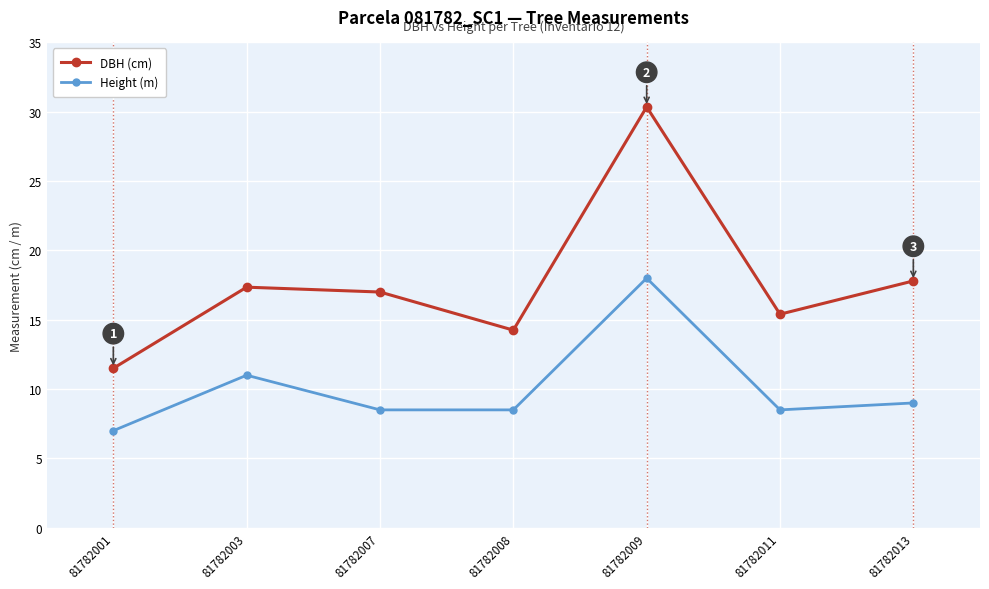

At which category does the chart reach its minimum across all series?

81782001